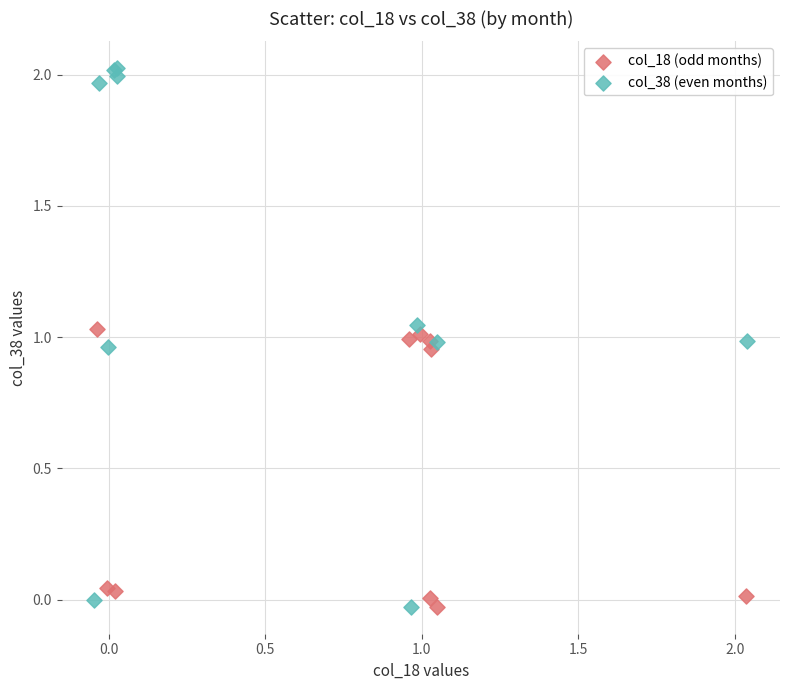

Which series contains the highest Y value?

col_38 (even months)